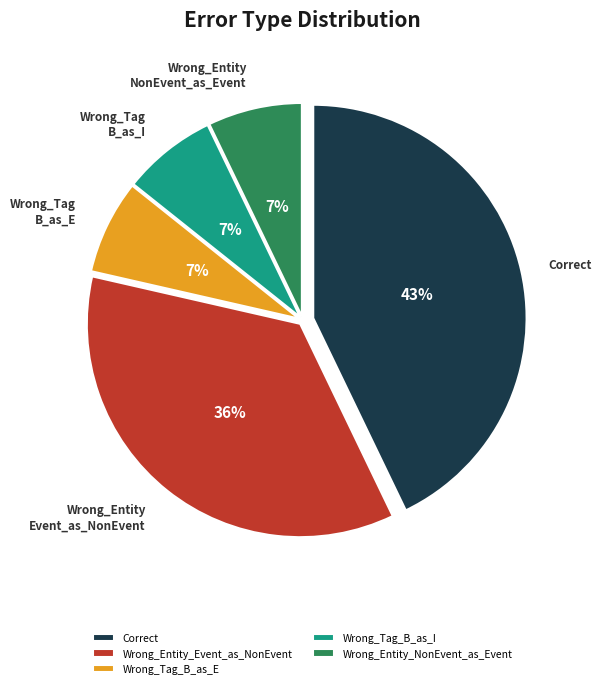

To the nearest percent, what is the average slice percentage?

20%